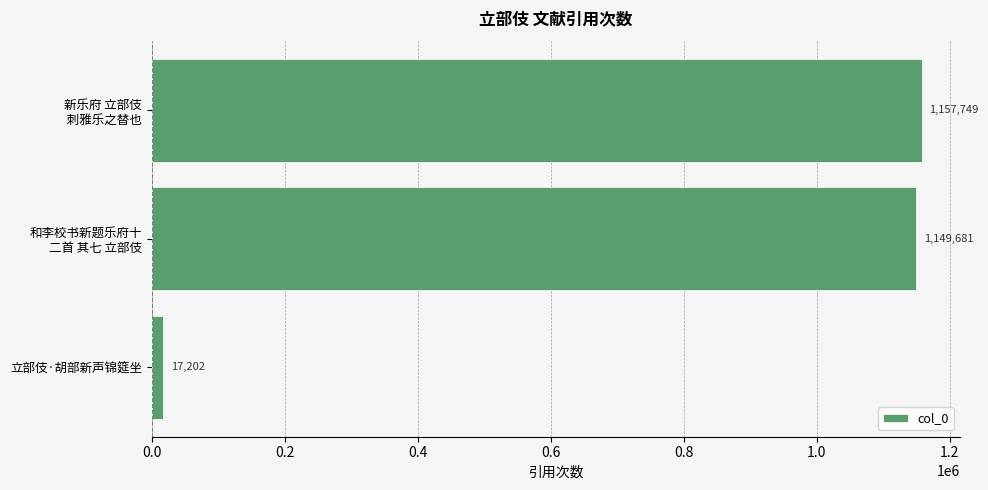

What is the minimum value shown in the chart?

17202